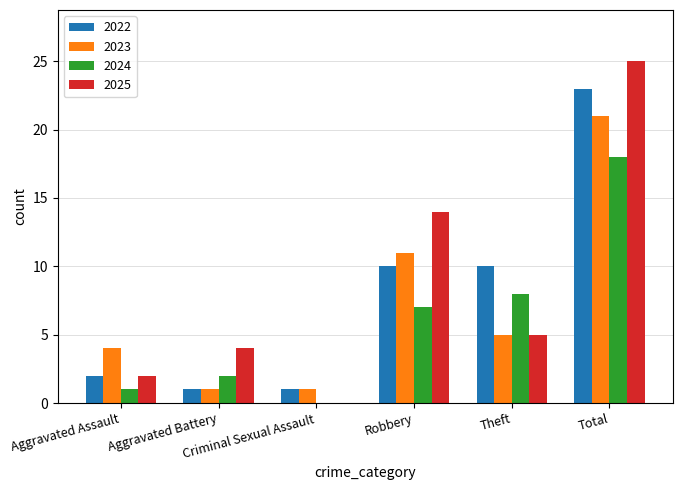

What is the greatest value displayed?

25